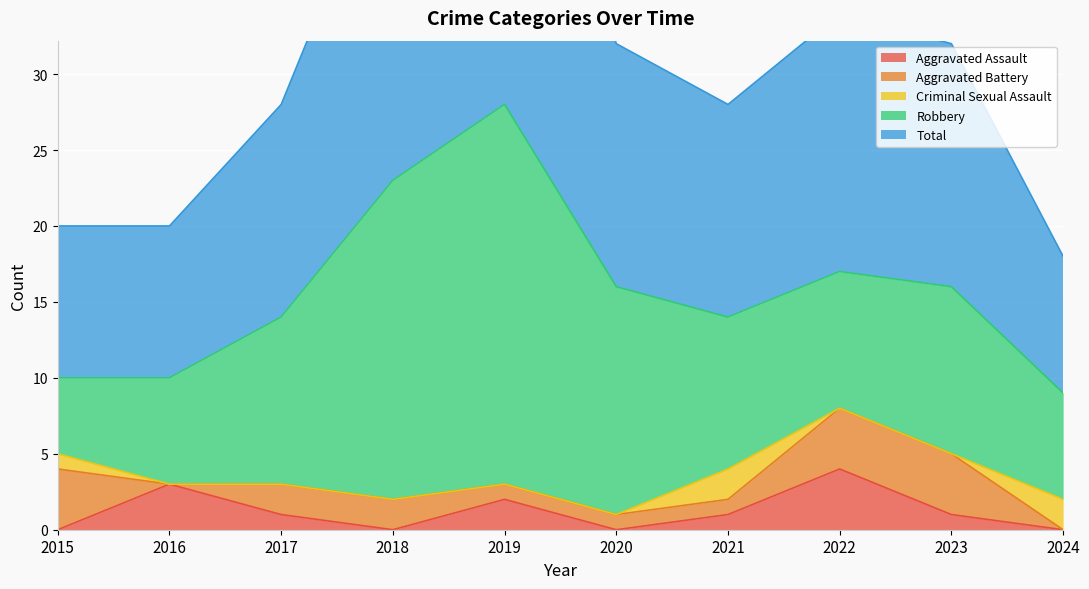

How many data points does each series have?

10